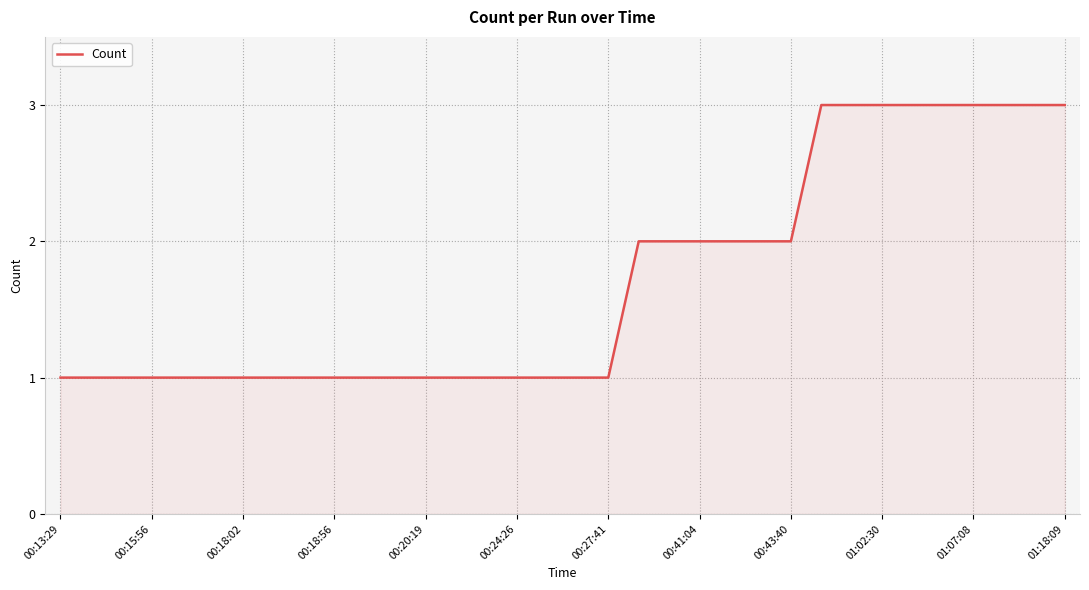

What is the greatest value displayed?

3